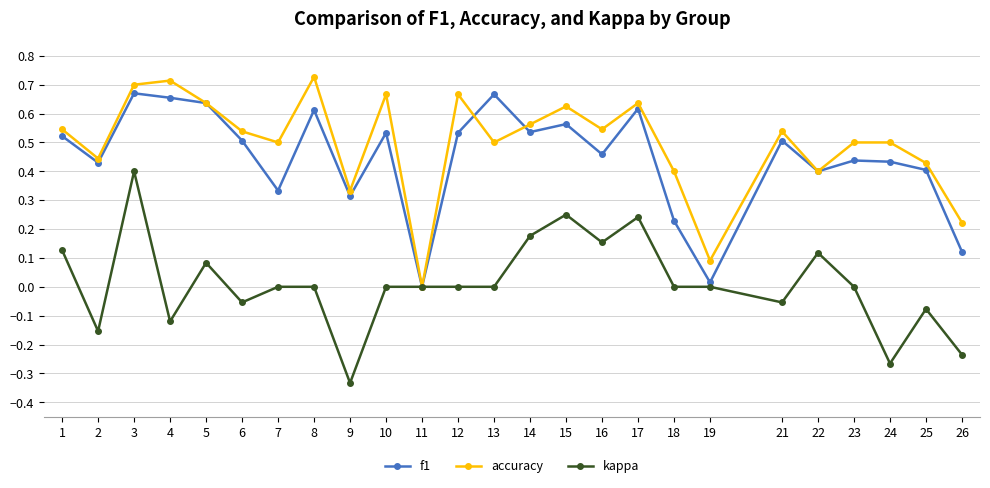

At which category does accuracy reach its first local valley?

2